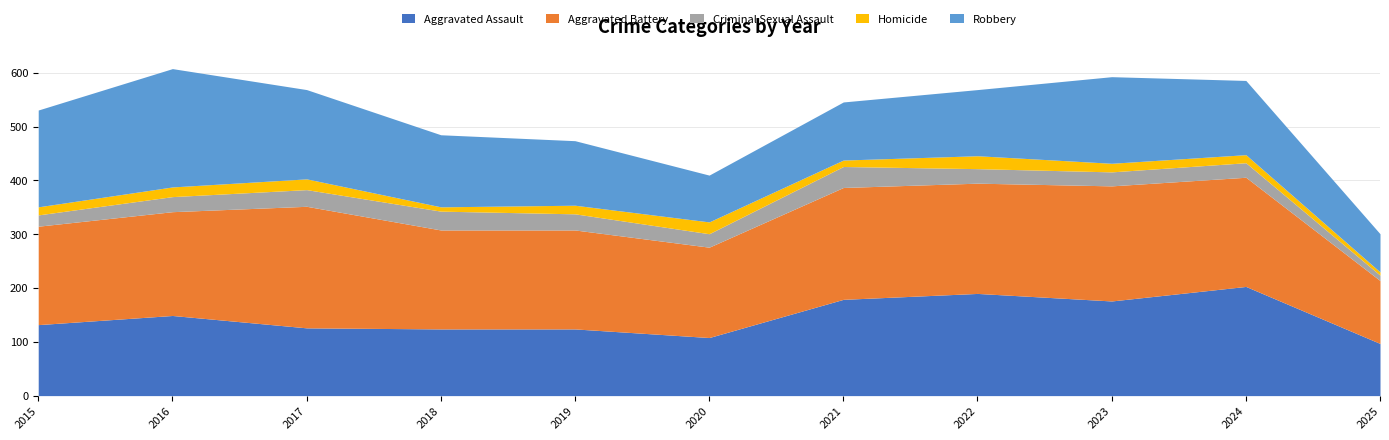

How many data points does each series have?

11